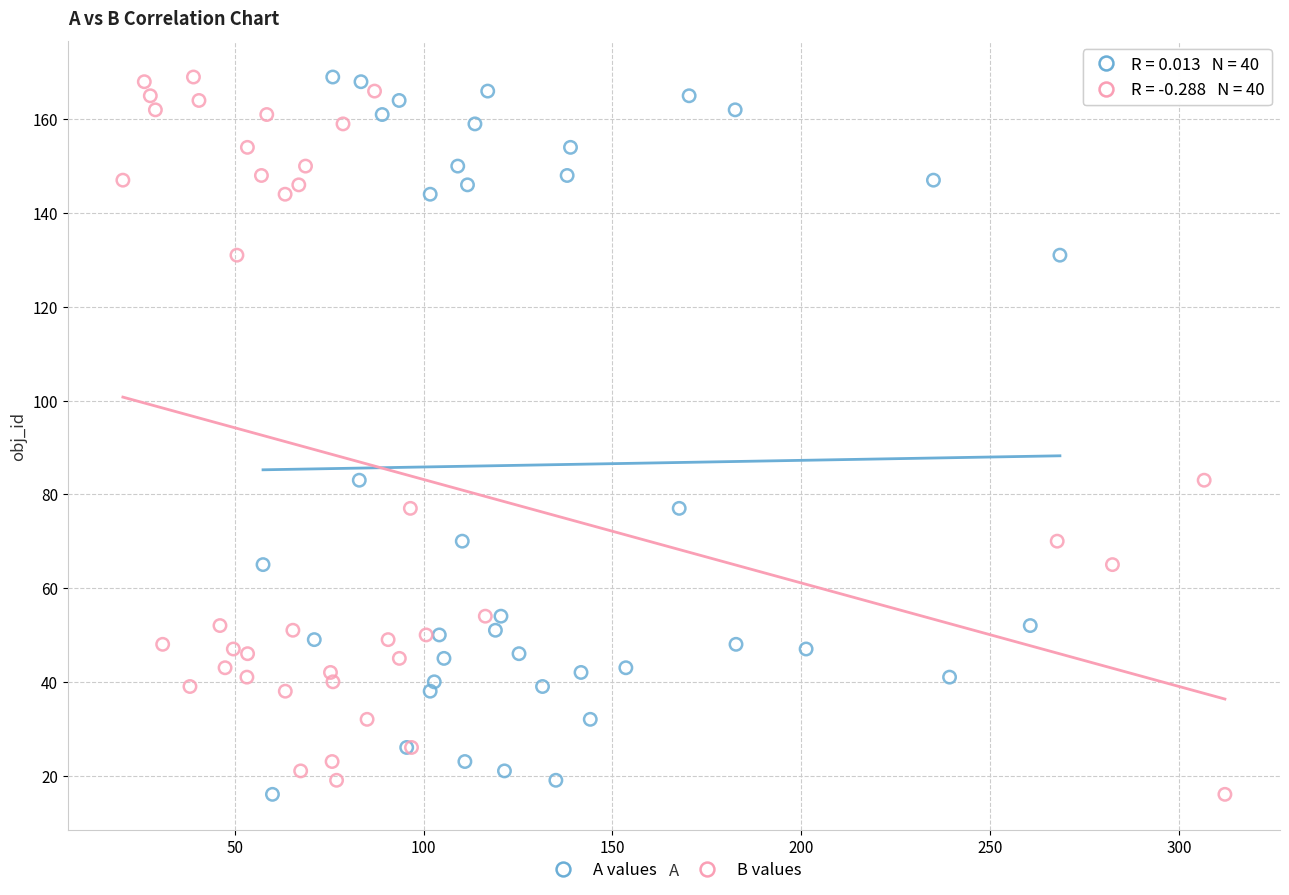

What are all the series names shown in the legend?

A values, B values